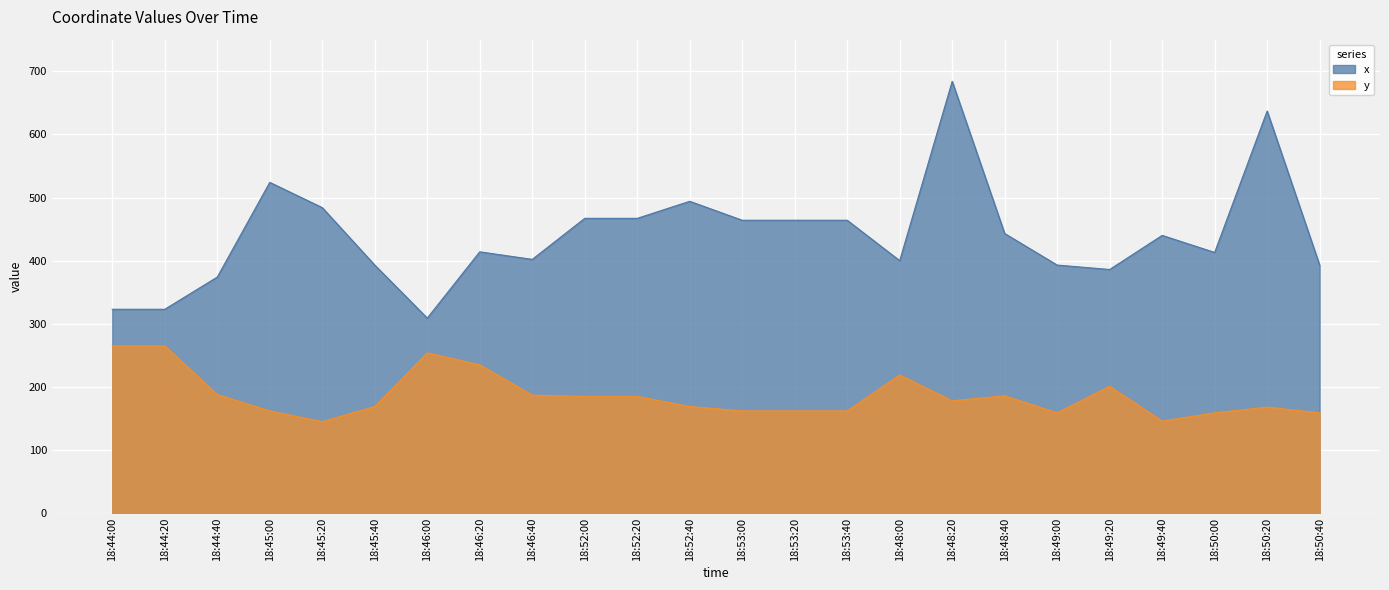

Which label corresponds to the largest value in the chart?

18:48:20